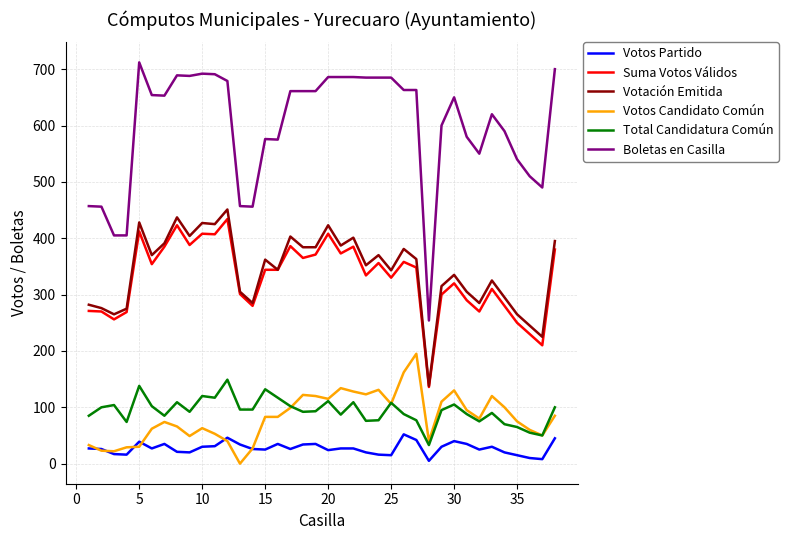

What is the minimum value for Boletas en Casilla?

254